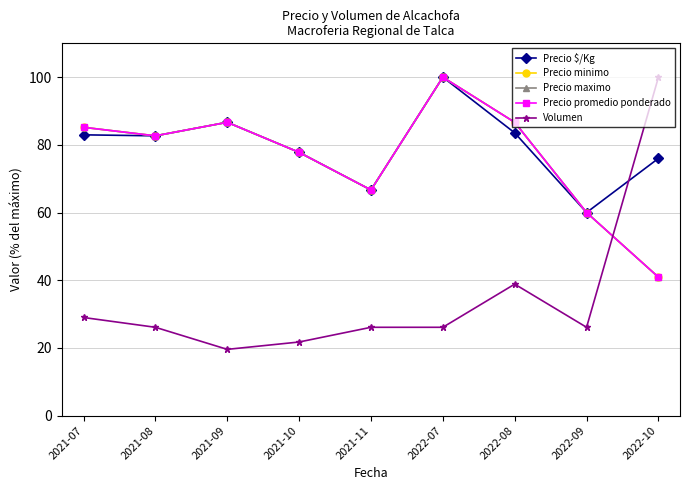

Does the chart have visible grid lines?

Yes